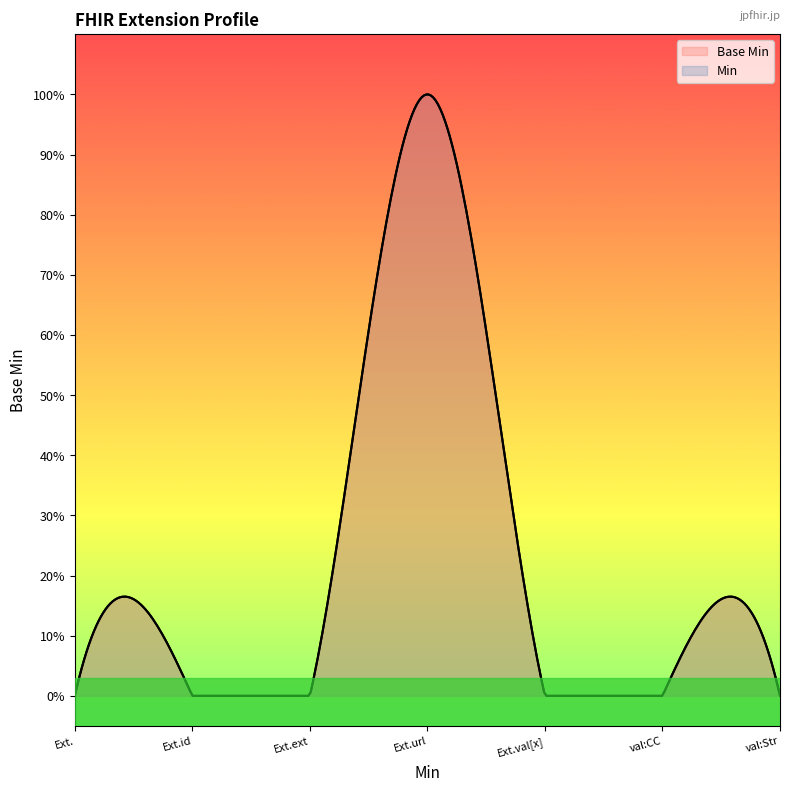

Between Extension.value[x] and Extension.id, which is larger?

Extension.value[x]